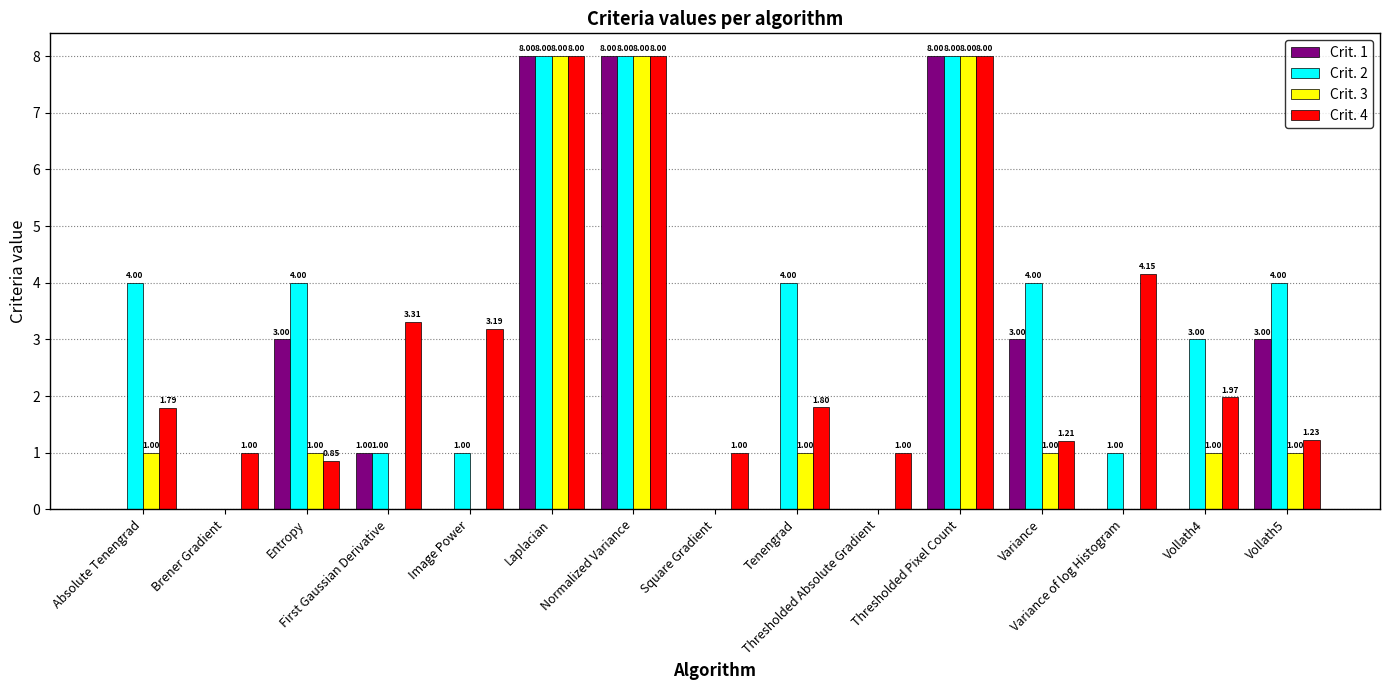

Is the value of Crit. 1 at Entropy greater than the value of Crit. 2 at Laplacian?

No